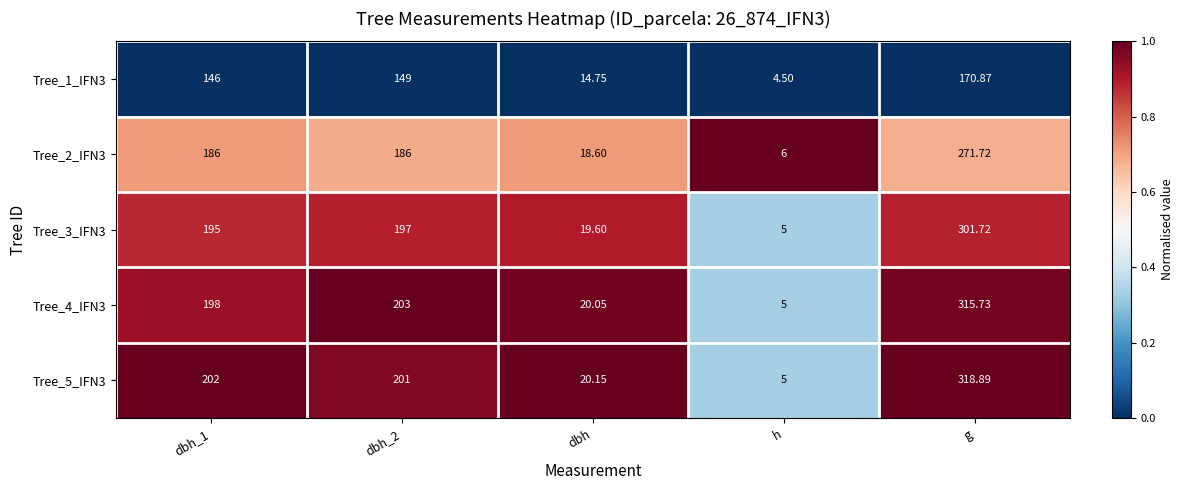

At which label does Tree_5_IFN3 reach its minimum?

h